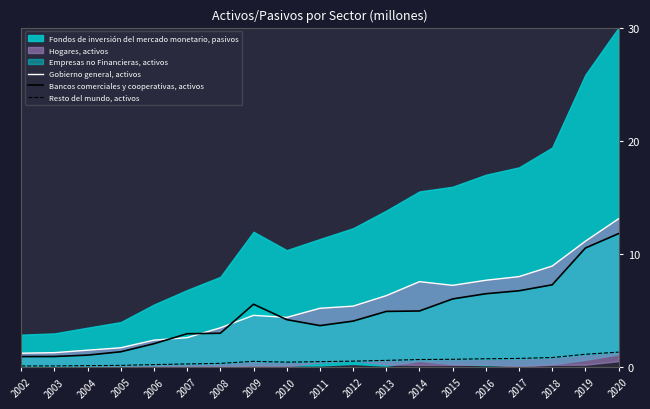

True or false: Resto del mundo, activos has a value of 1.2 at 2014.

False